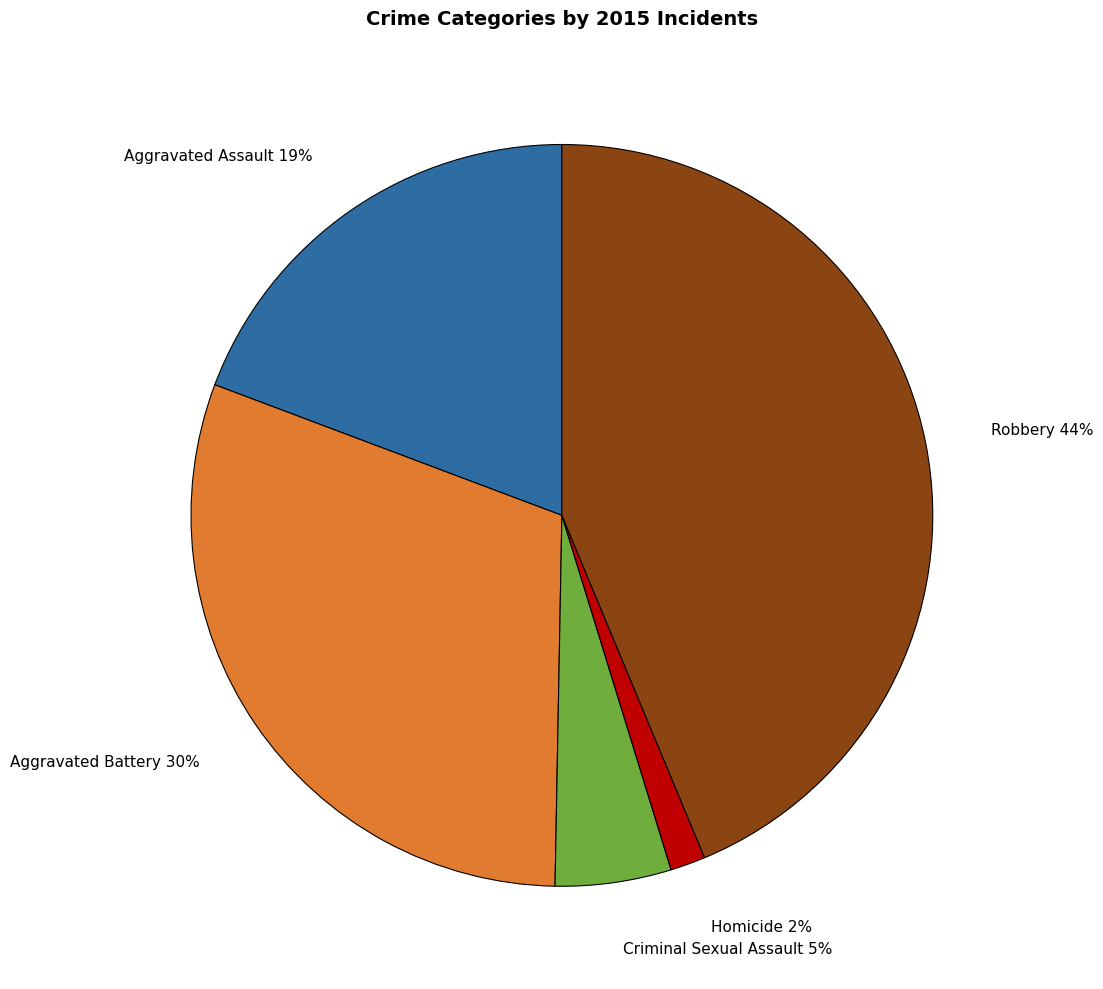

Rank the categories by value from highest to lowest.

Robbery, Aggravated Battery, Aggravated Assault, Criminal Sexual Assault, Homicide